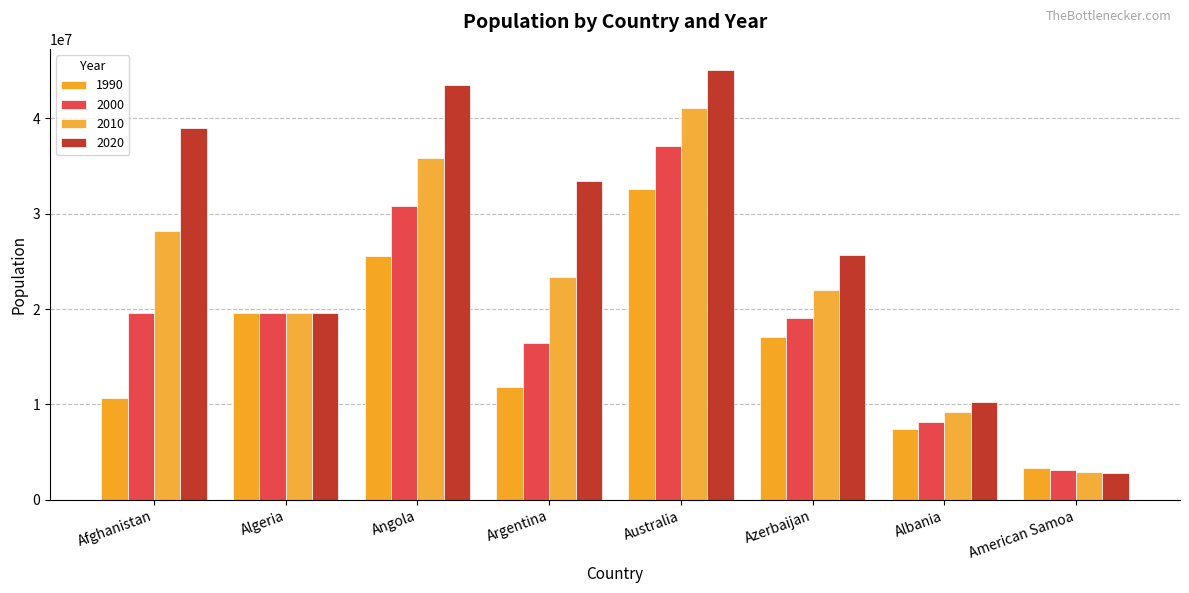

What is the value of the 2010 bar at the 2nd from the left?

19542983